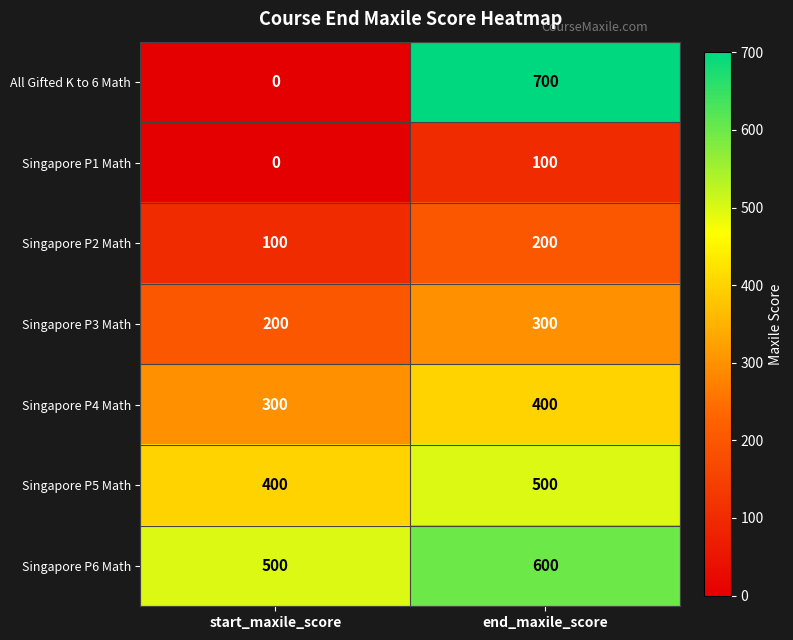

Is the value of Singapore P6 Math at start_maxile_score greater than the value of Singapore P5 Math at start_maxile_score?

Yes